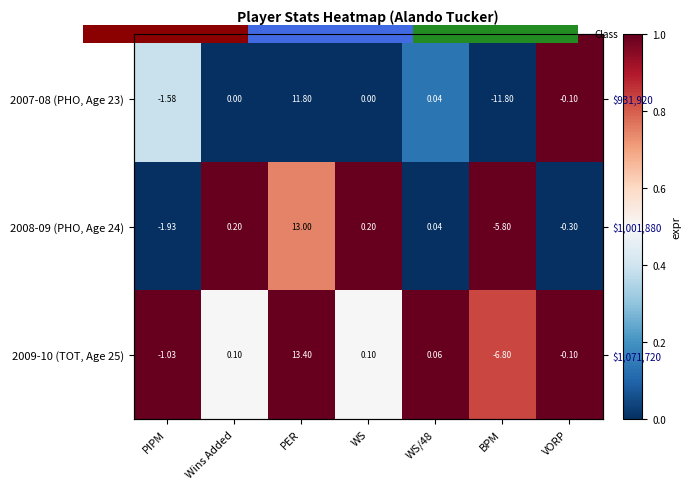

Which series changed the most between Wins Added and WS?

2007-08 (PHO, Age 23)